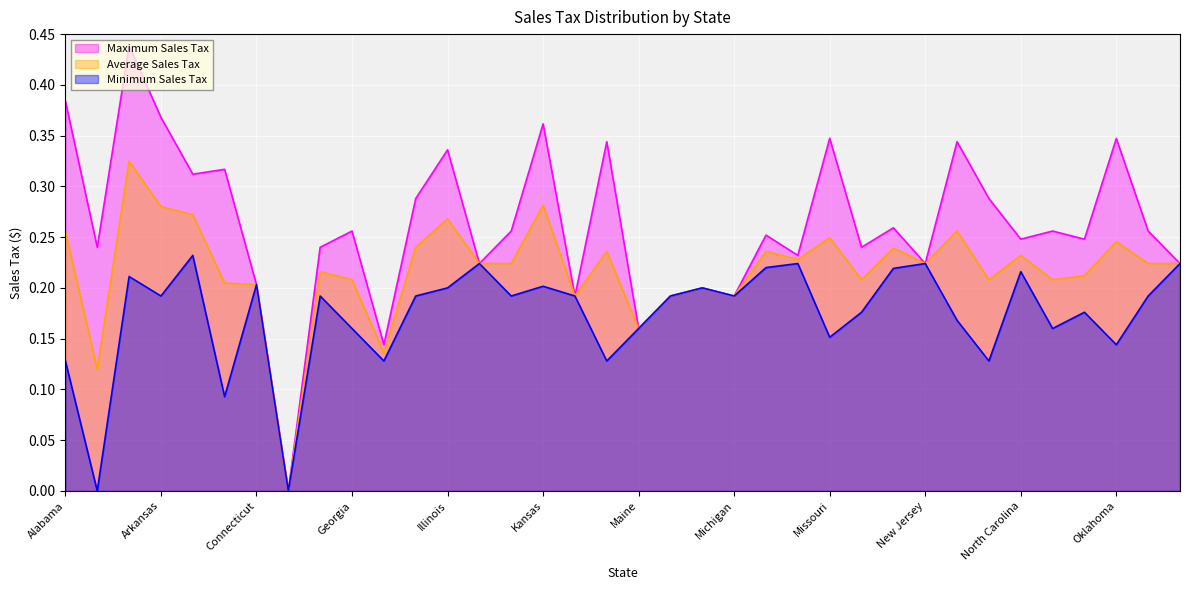

How many values in the Average Sales Tax series exceed 0?

35